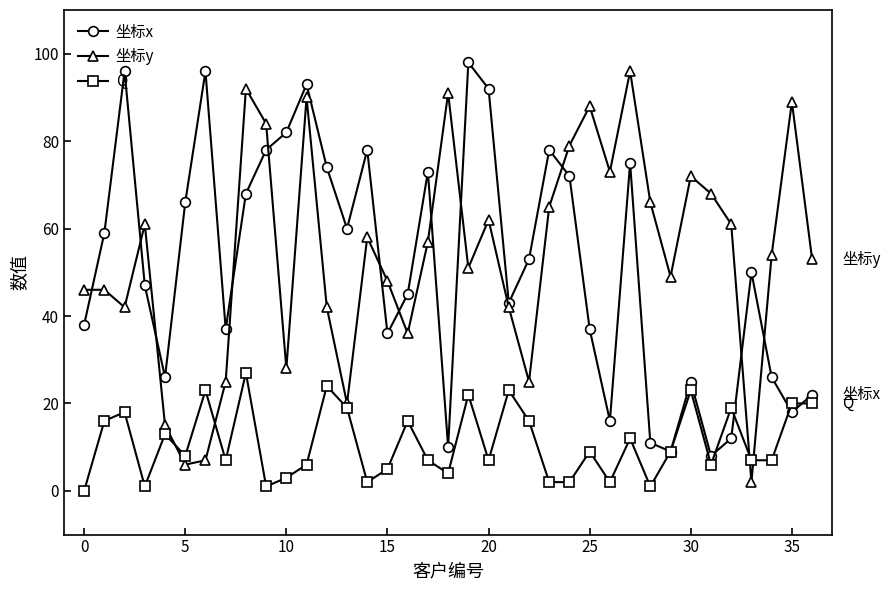

How many interior local valleys does the 坐标y series have?

10